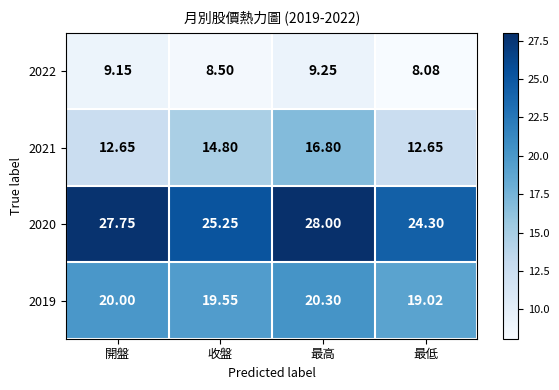

At which label is 2020 closest to 26?

收盤